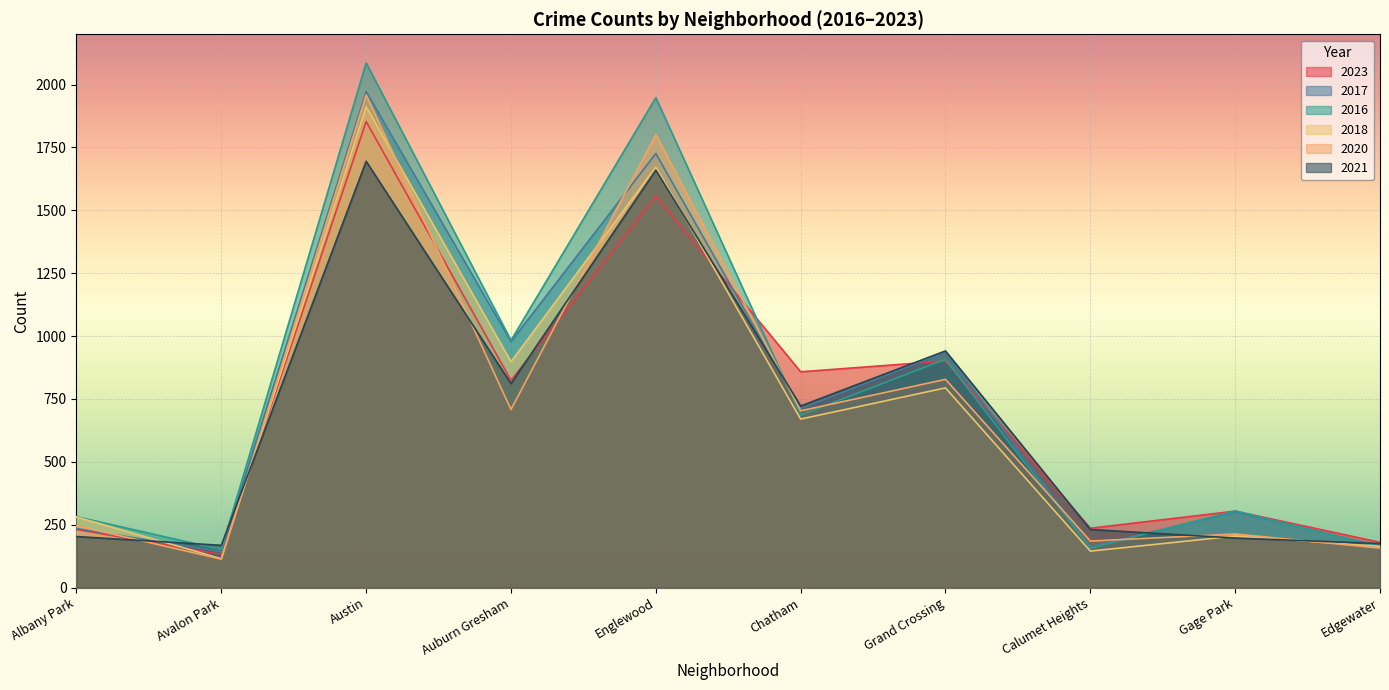

True or false: 2018 and 2020 intersect in this chart.

True